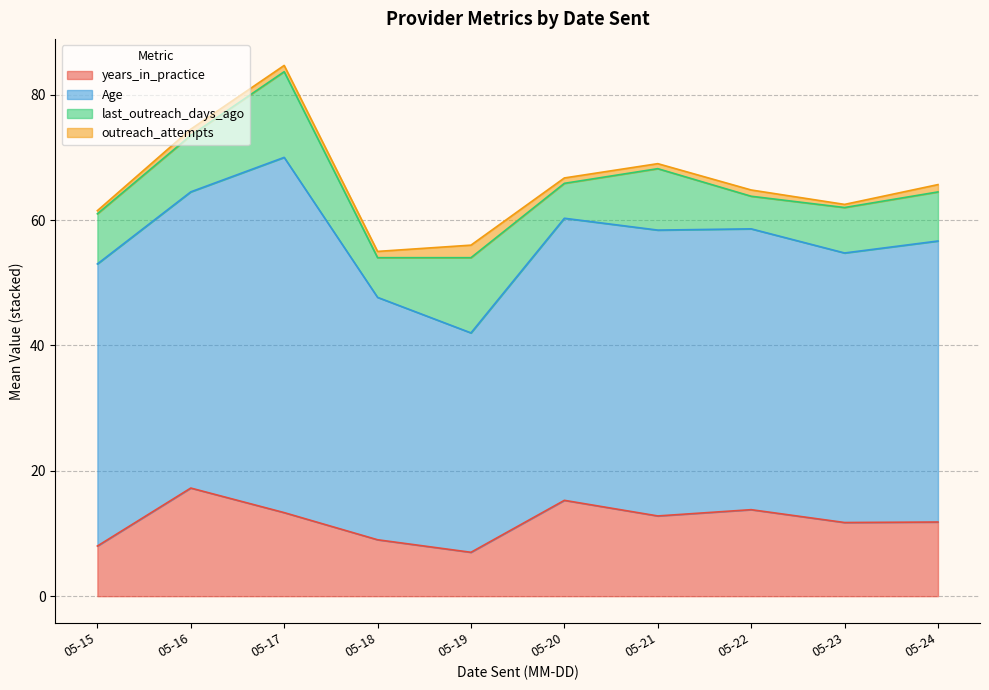

What is the minimum value for years_in_practice?

7.0